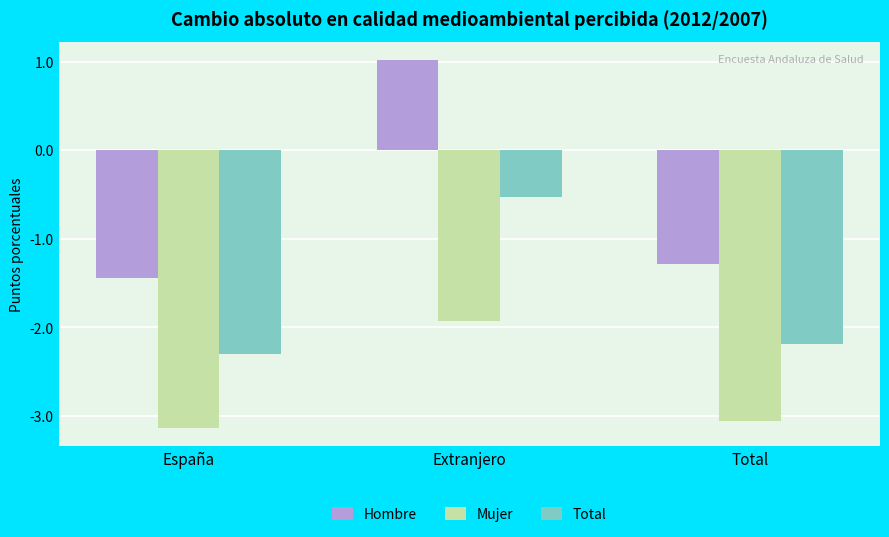

What are all the series names shown in the legend?

Hombre, Mujer, Total